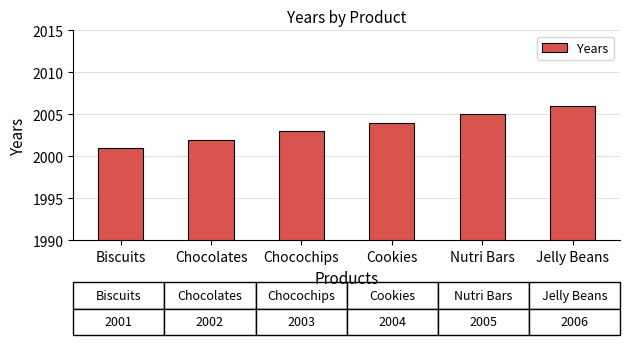

What value does the data have at Chocolates?

2002